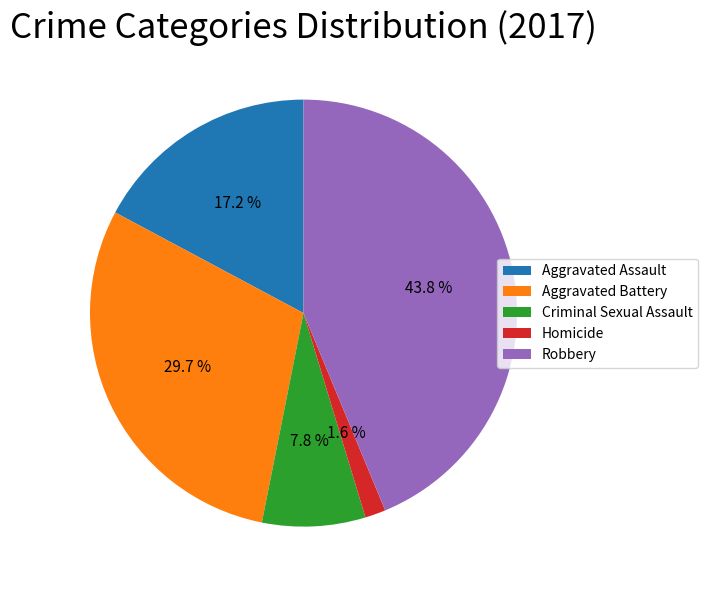

To the nearest percent, what portion does Robbery represent?

44%